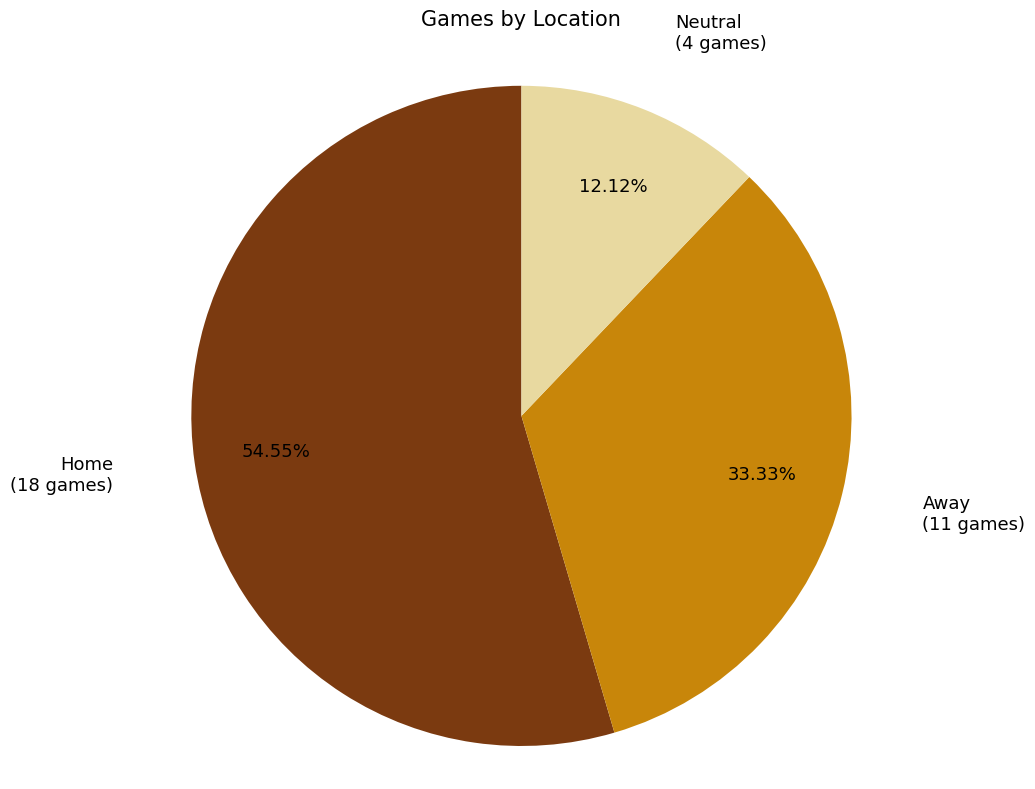

Does any single category account for the majority?

Yes